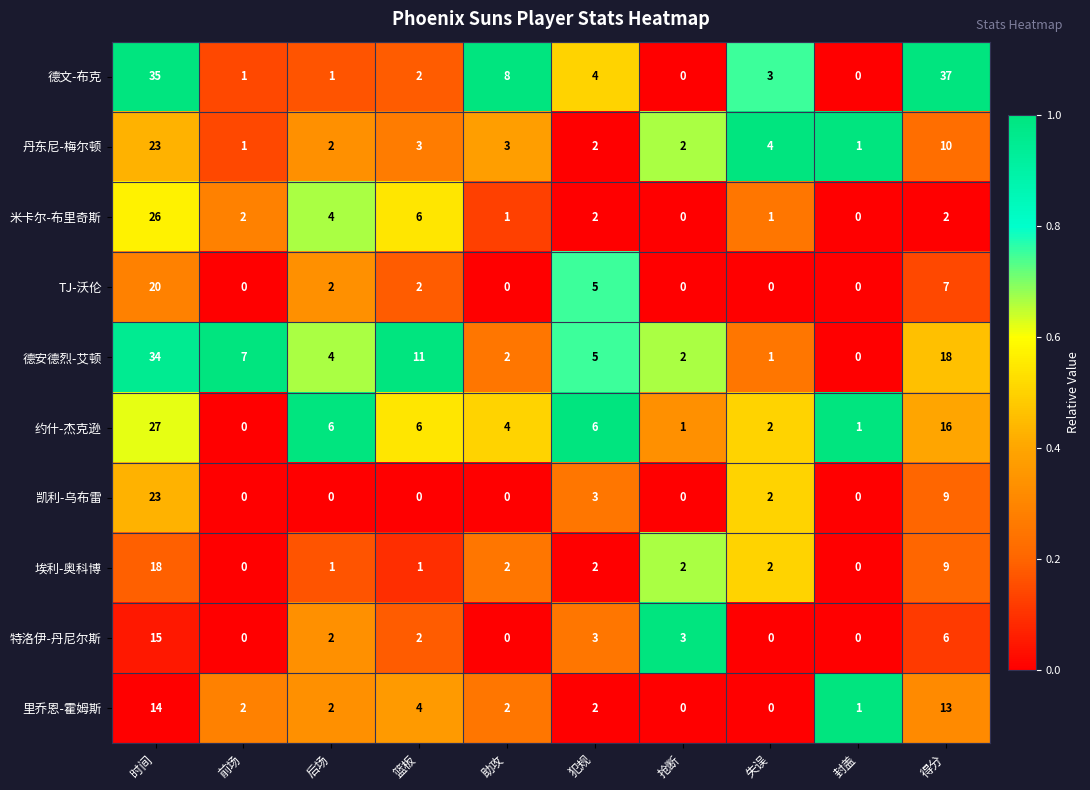

What is the maximum value for 里乔恩-霍姆斯?

14